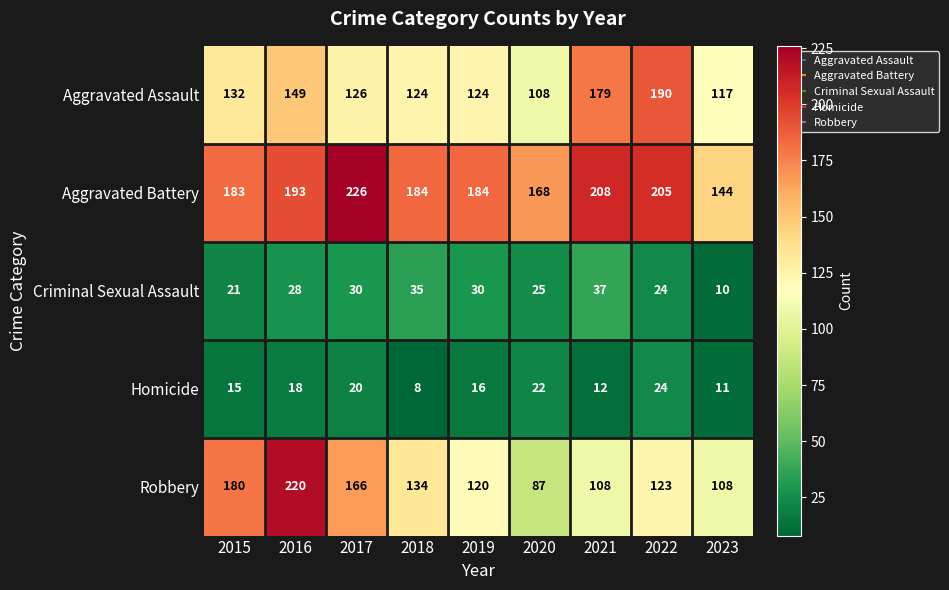

Which series has the largest range (max minus min)?

Robbery